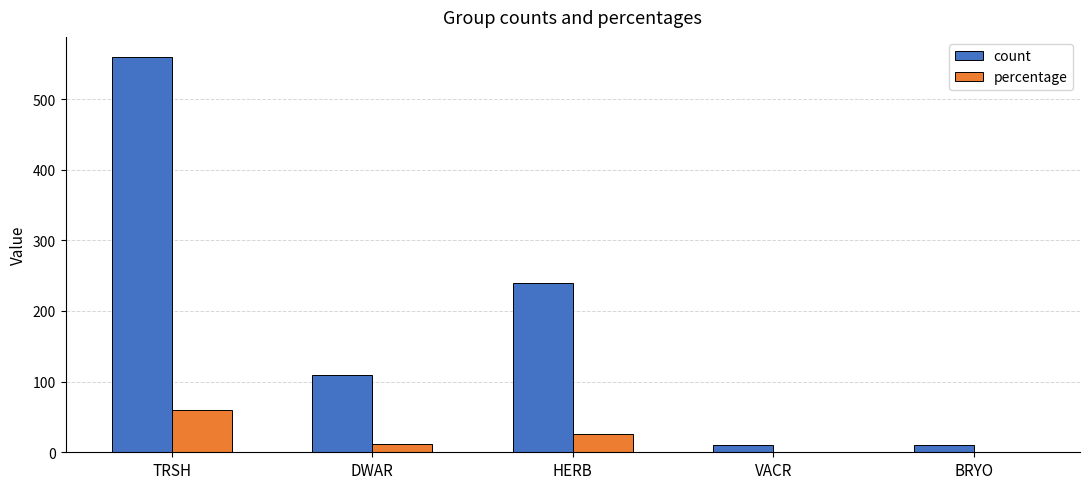

Is it true that count equals 61.9 at HERB?

False